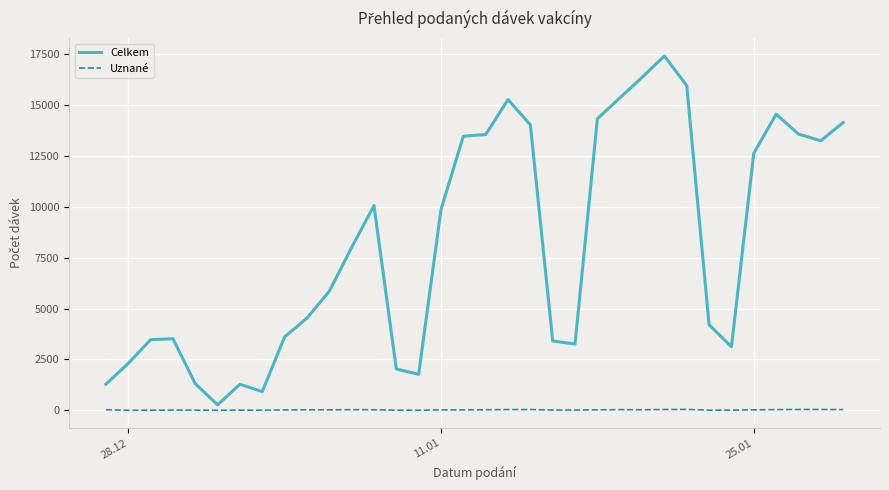

True or false: Celkem and Uznané intersect in this chart.

False